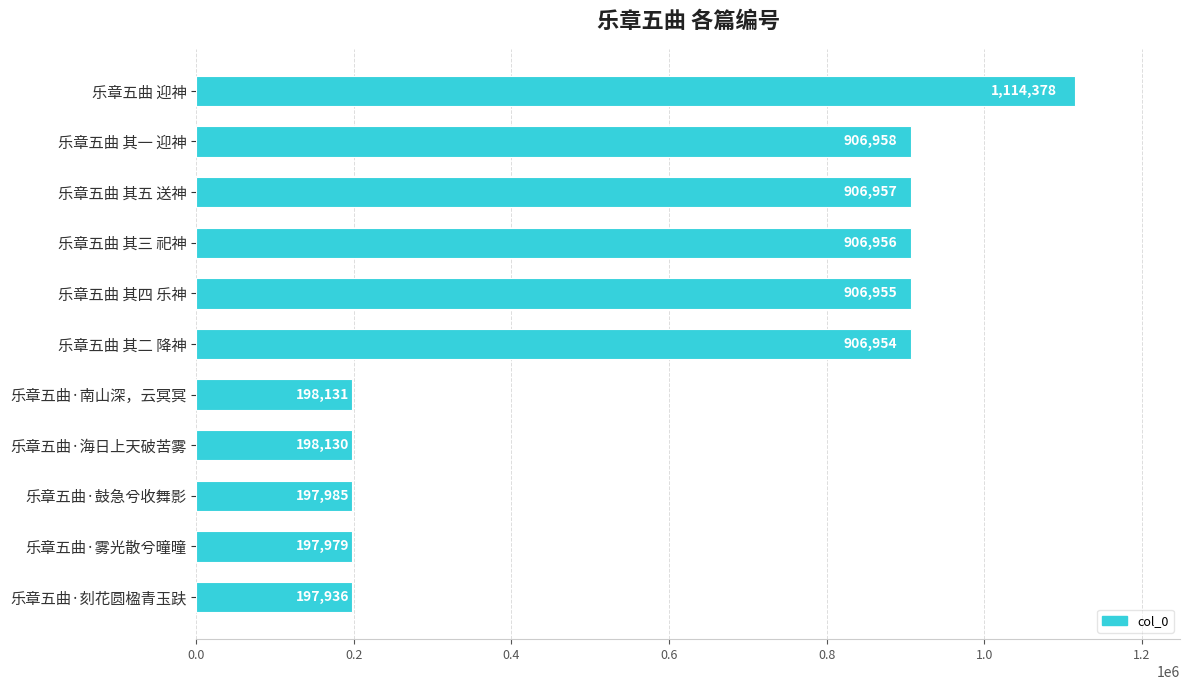

Reading bottom to top, list all the values displayed in this chart.

乐章五曲·刻花圆楹青玉趺=197936	乐章五曲·雾光散兮曈曈=197979	乐章五曲·鼓急兮收舞影=197985	乐章五曲·海日上天破苦雾=198130	乐章五曲·南山深，云冥冥=198131	乐章五曲 其二 降神=906954	乐章五曲 其四 乐神=906955	乐章五曲 其三 祀神=906956	乐章五曲 其五 送神=906957	乐章五曲 其一 迎神=906958	乐章五曲 迎神=1114378